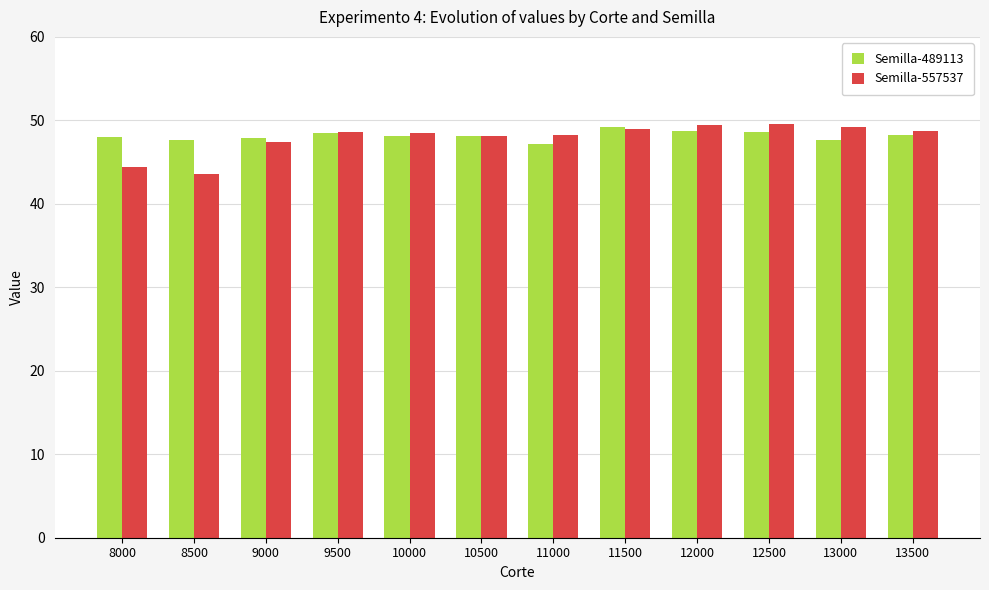

The Semilla-557537 series shows 48.2 at 11000. True or false?

True